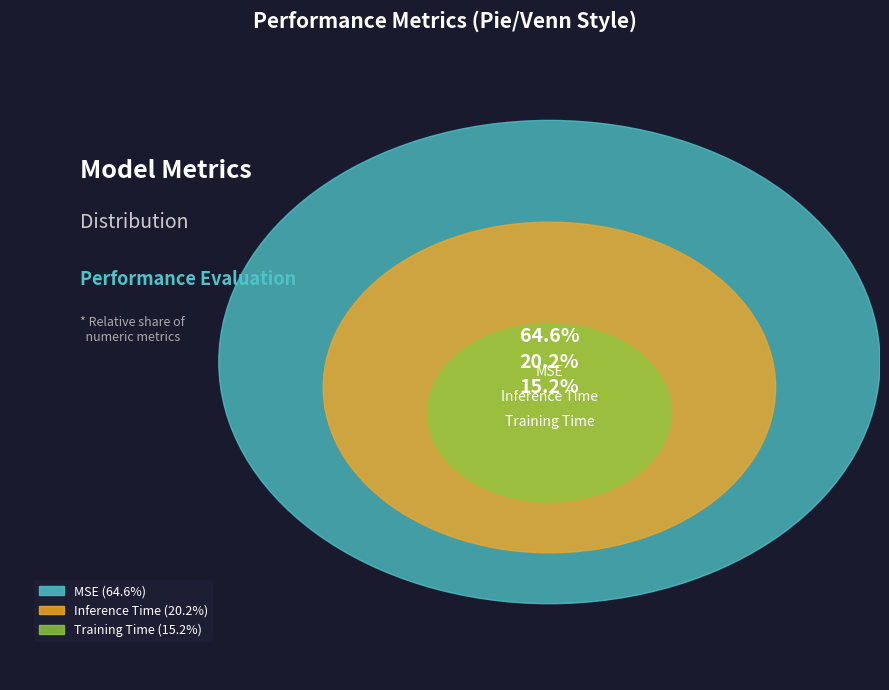

What is the smallest slice in the pie chart?

Training Time